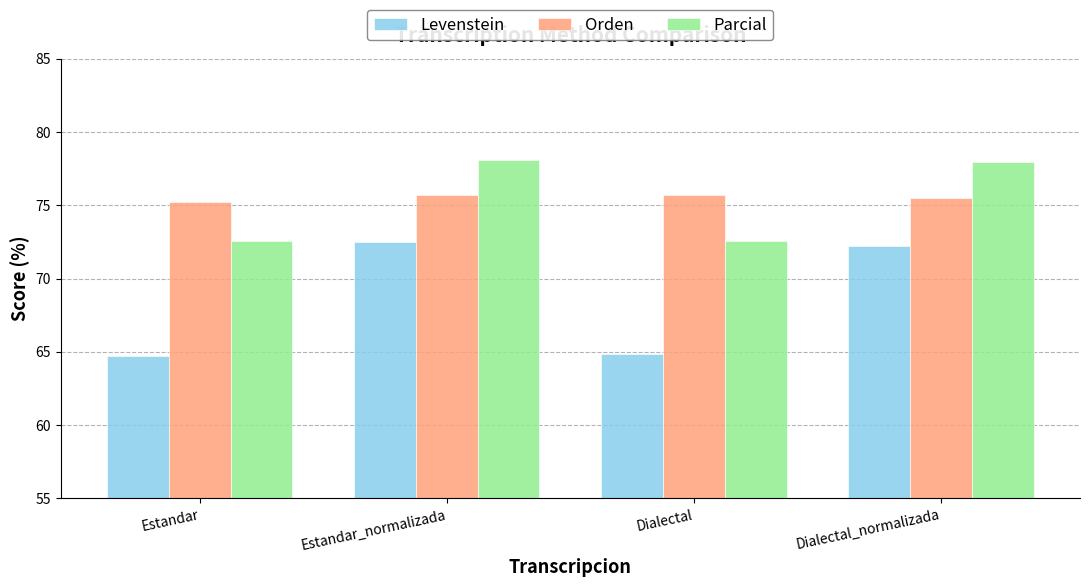

What is the total value across all series at Estandar?

212.5